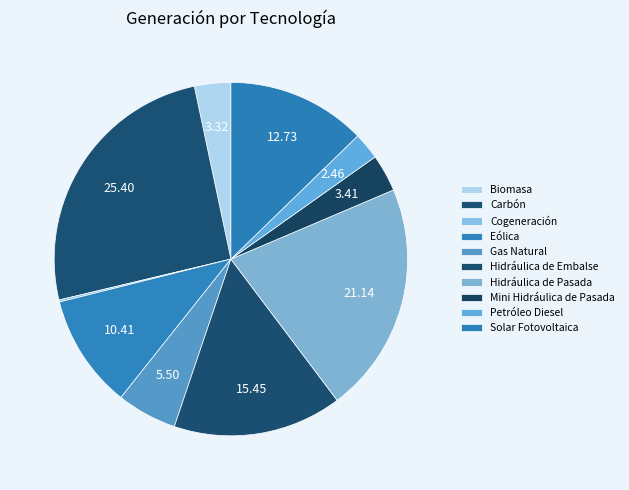

Which category has the biggest portion of the pie?

Carbón